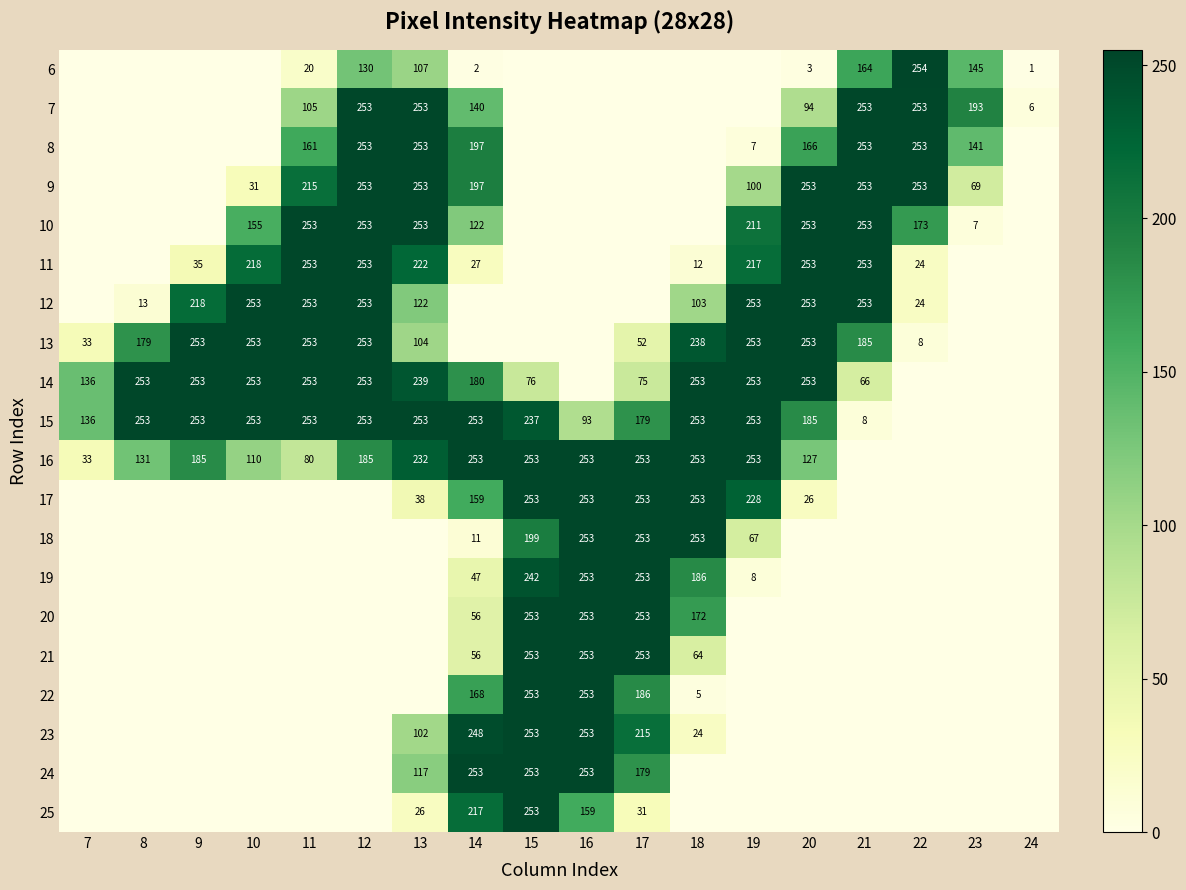

How many values in 9 are above zero?

10